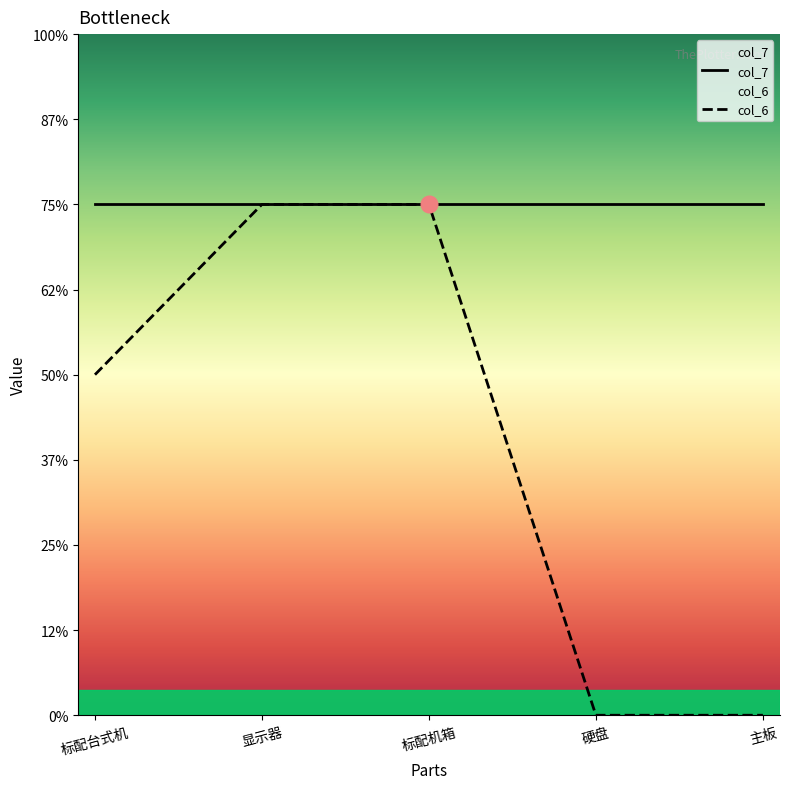

The chart shows a value of 0 at 主板. True or false?

True